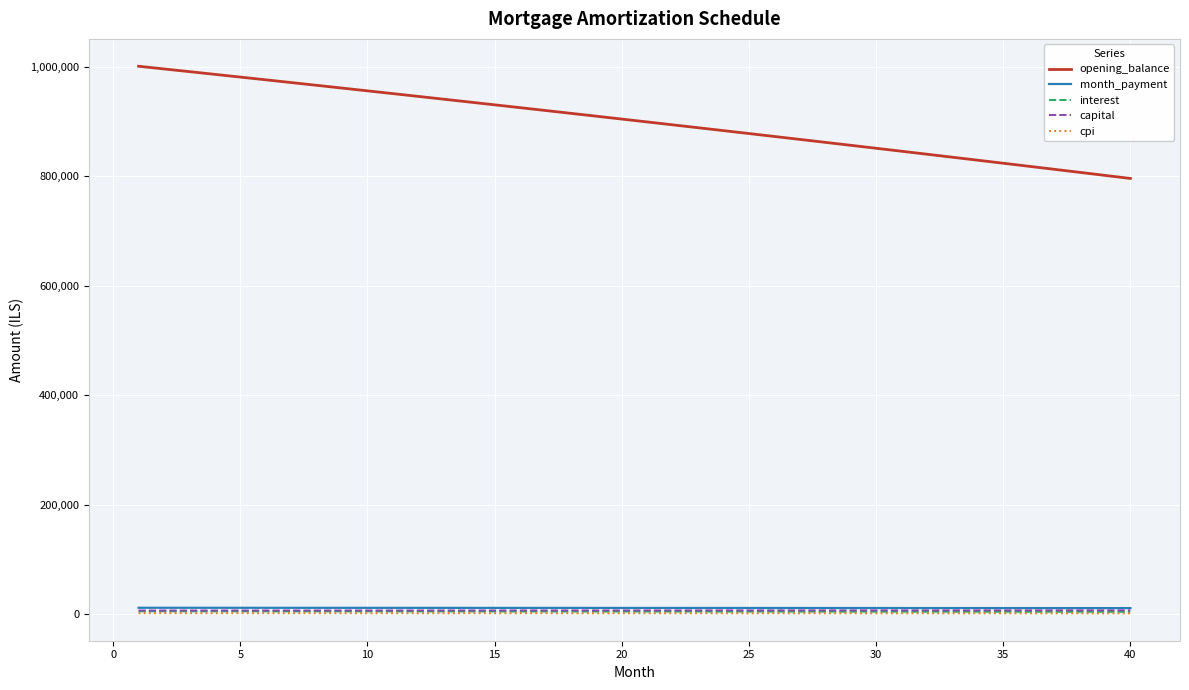

Which series has the largest total across all categories?

opening_balance